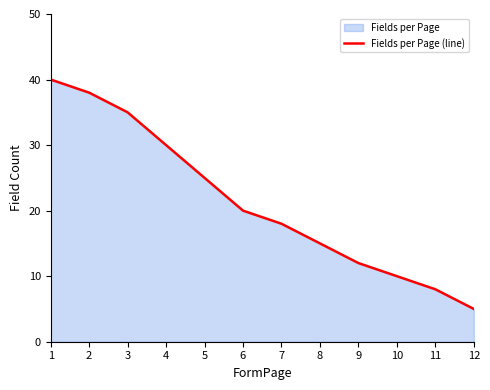

What is the sum of all values?

256